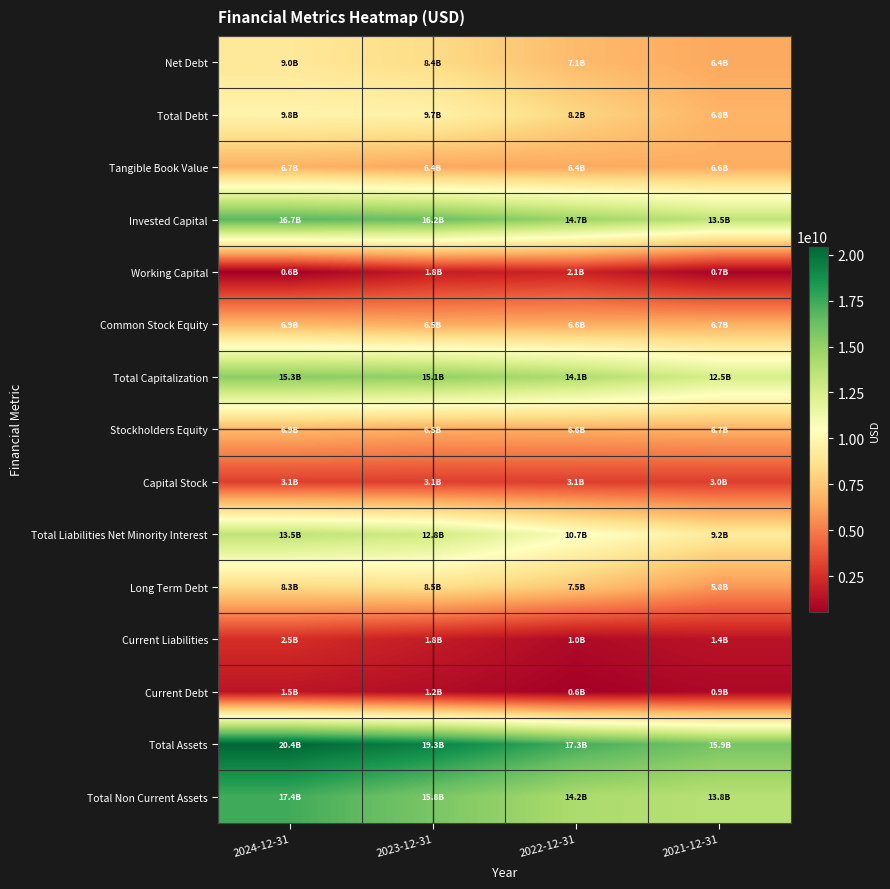

Rank the series by their maximum value, from highest to lowest.

Total Assets, Total Non Current Assets, Invested Capital, Total Capitalization, Total Liabilities Net Minority Interest, Total Debt, Net Debt, Long Term Debt, Common Stock Equity, Stockholders Equity, Tangible Book Value, Capital Stock, Current Liabilities, Working Capital, Current Debt